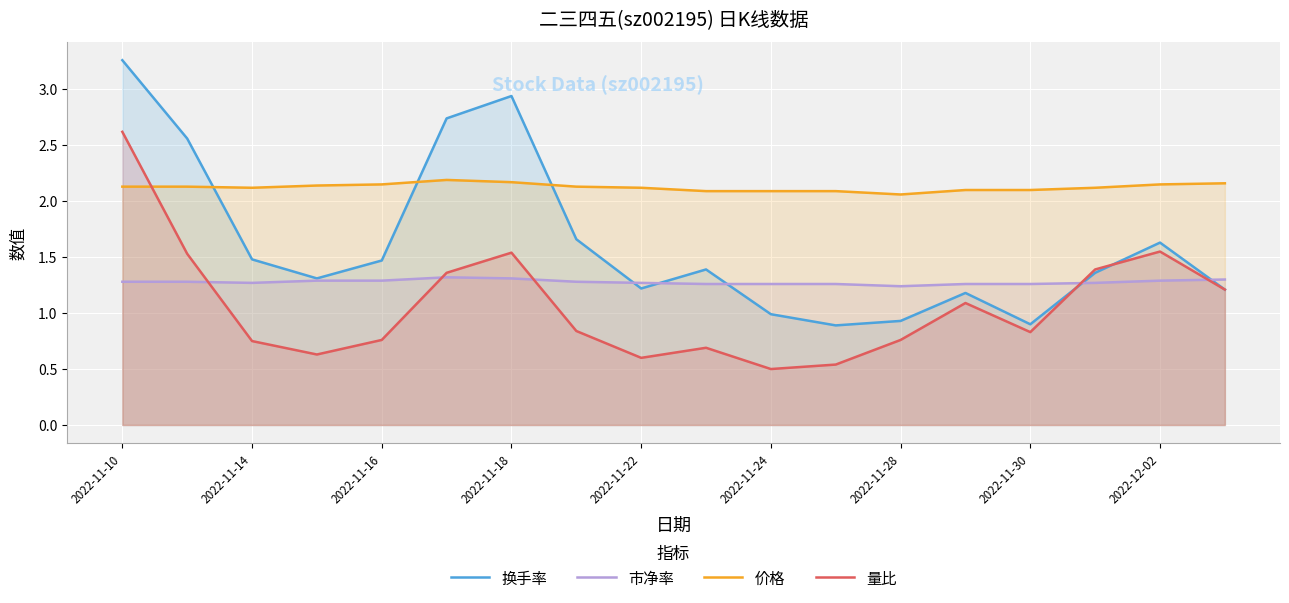

At which category is the sum across all series the highest?

2022-11-10